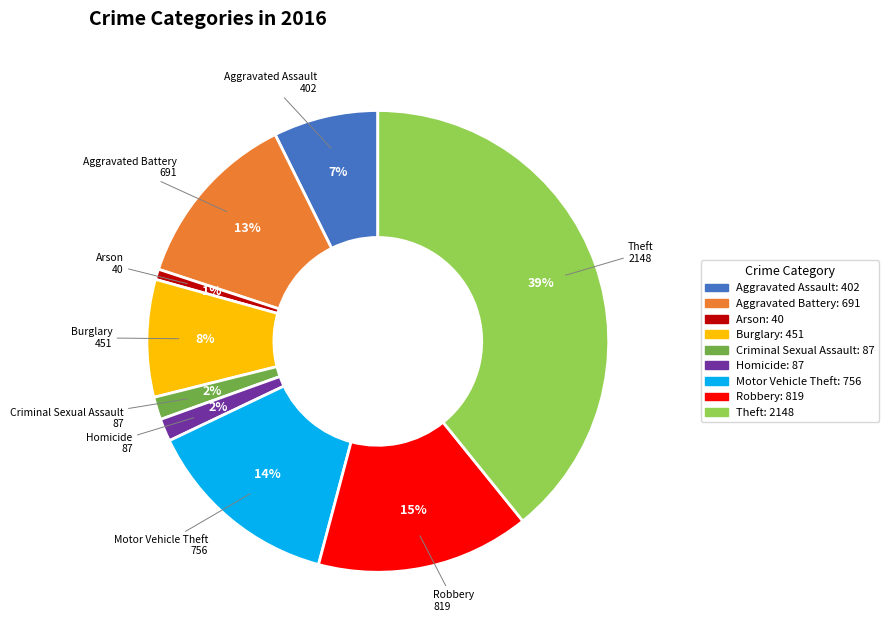

Count the number of slices in the pie.

9